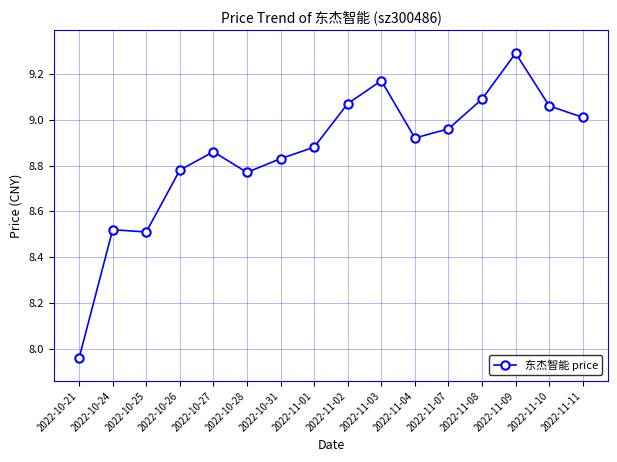

What is the difference between the maximum and minimum values?

1.3